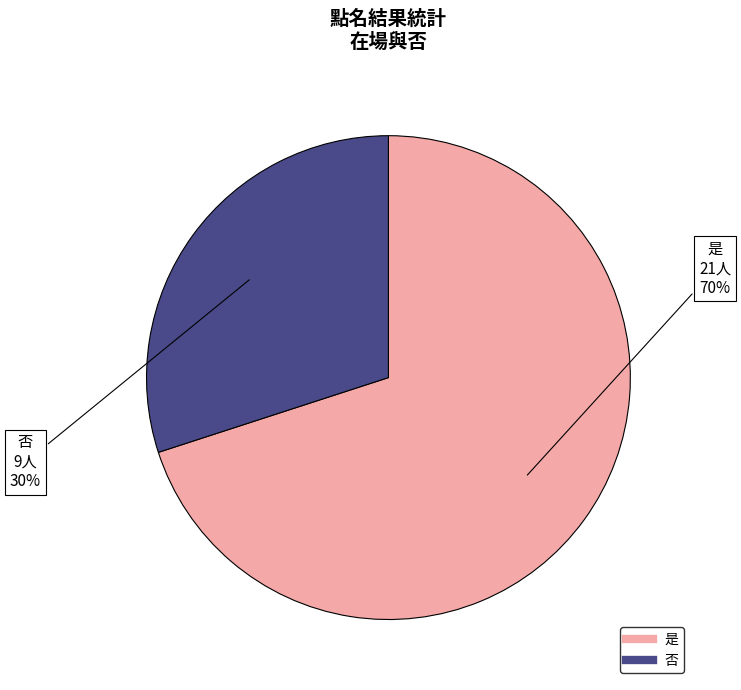

To the nearest percent, what portion does 是 represent?

70%